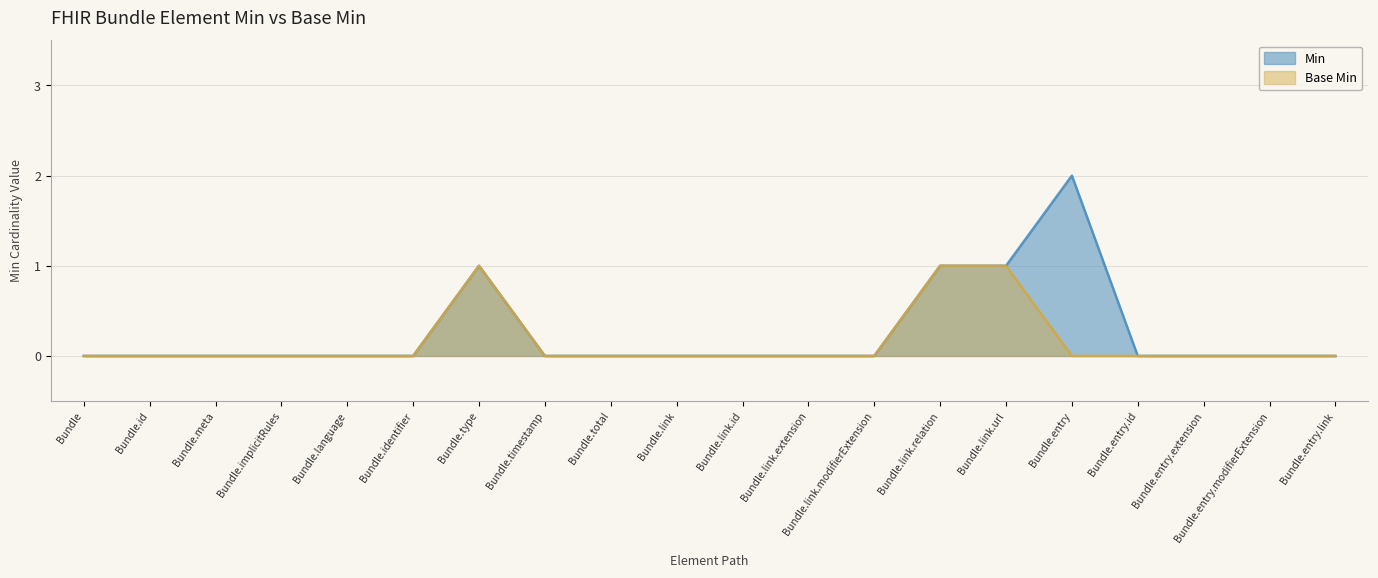

What is the label of the 19th point from the left?

Bundle.entry.modifierExtension